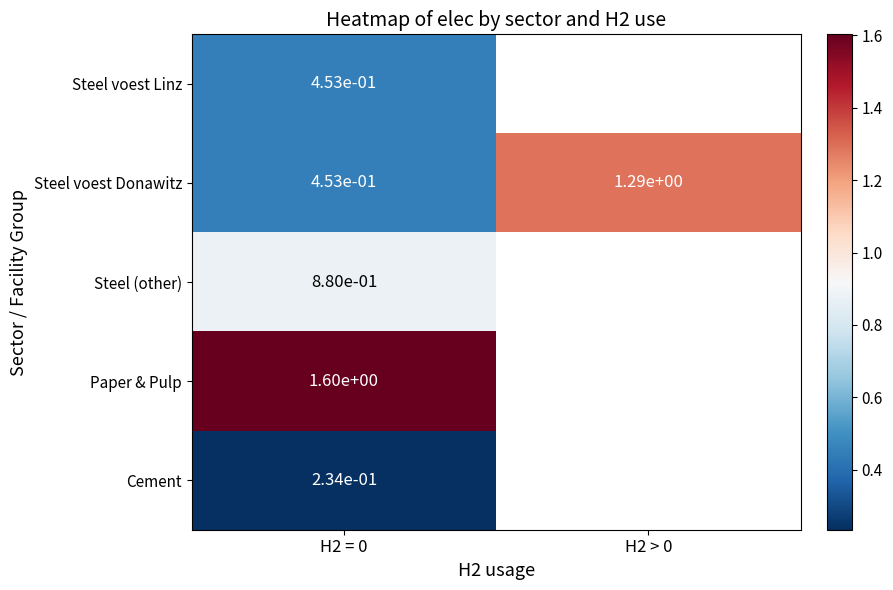

The value of Steel (other) at H2 = 0 is 0.4. True or false?

False